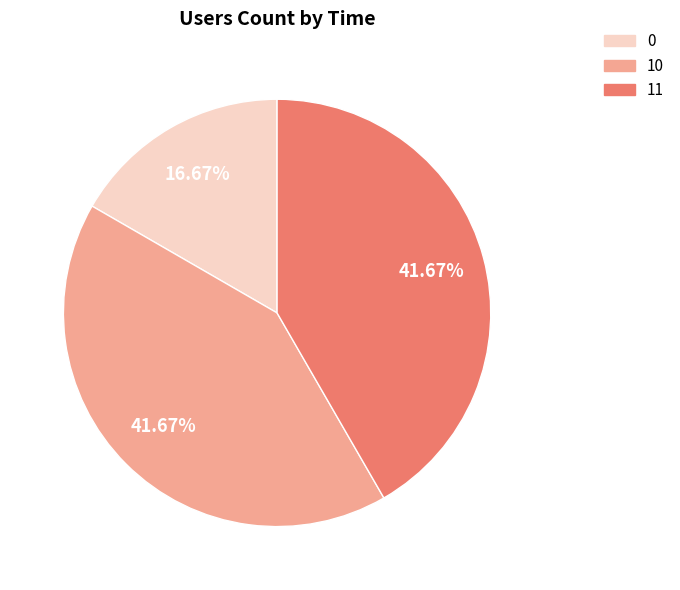

How many slices are in this pie chart?

3